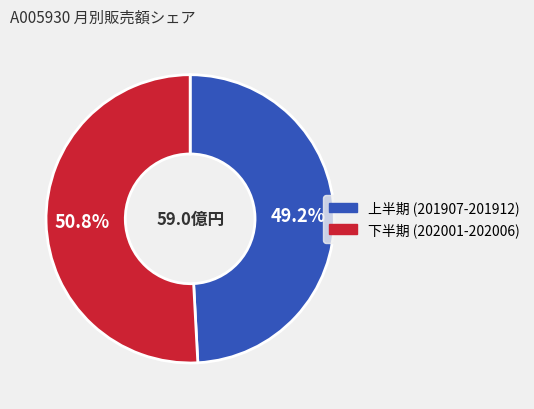

Is there a majority slice in this chart?

Yes